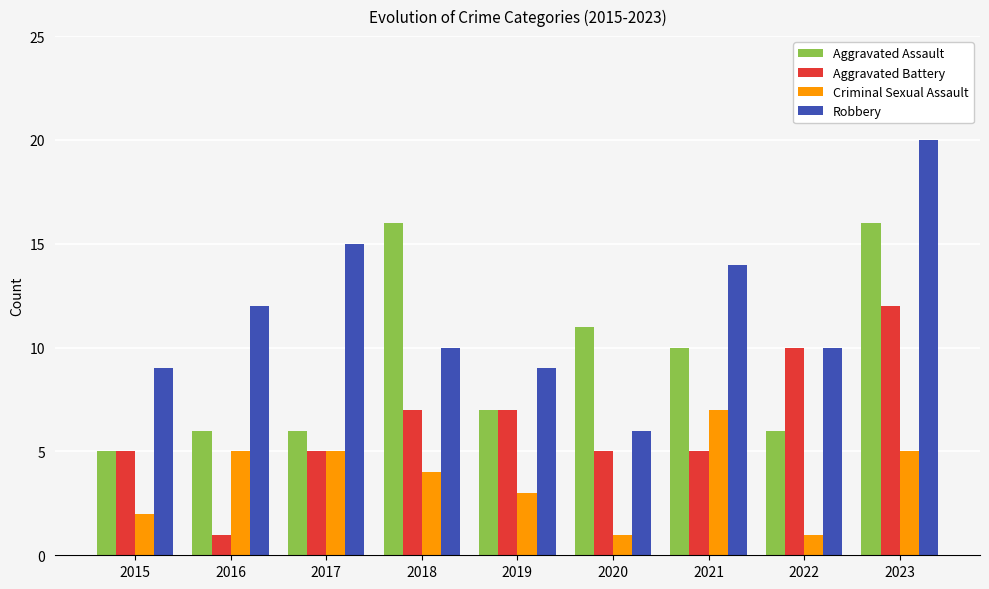

How many series are shown in this chart?

4